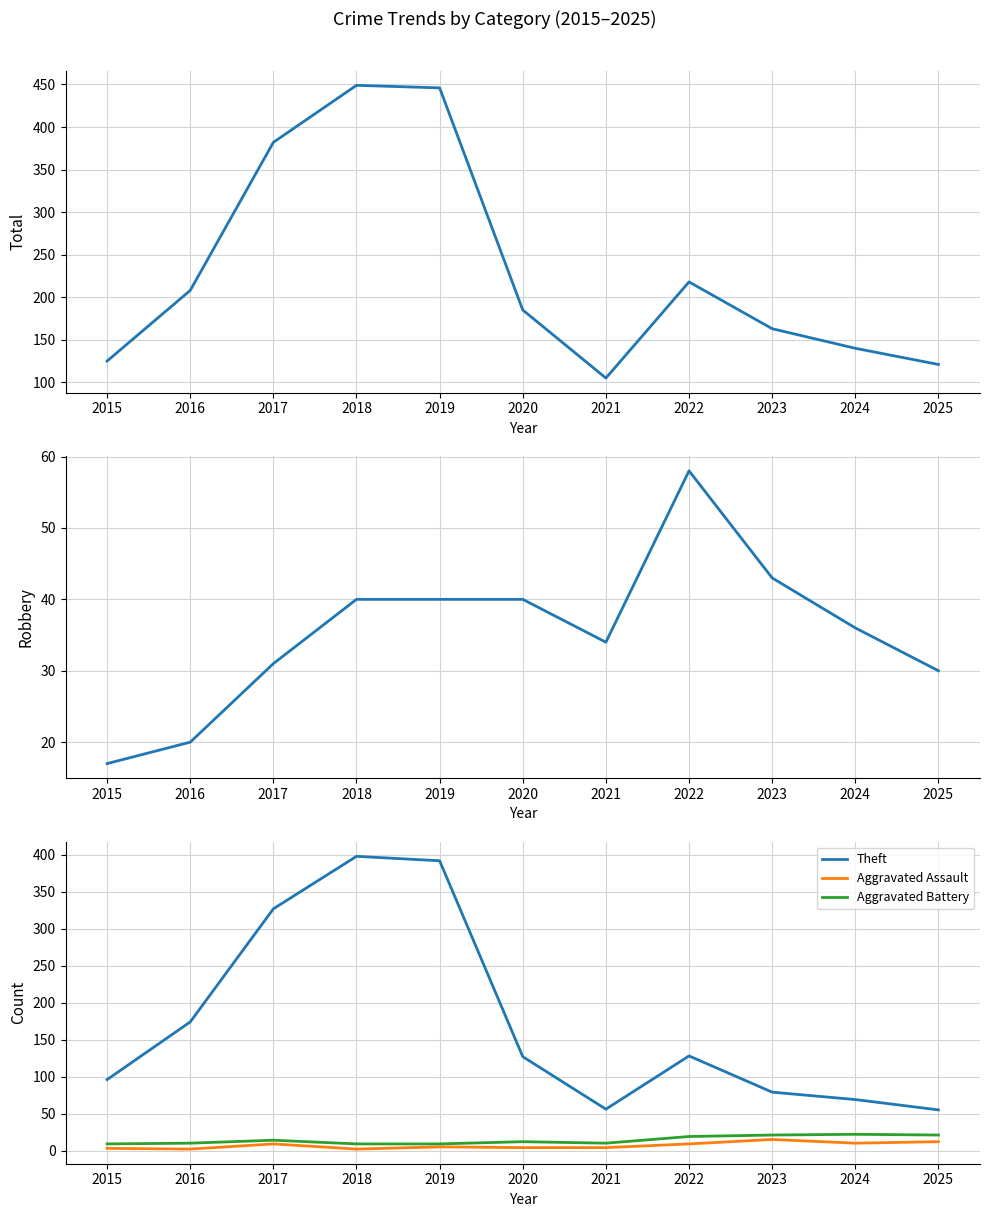

What is the spread (max minus min) of values at 2016?

206